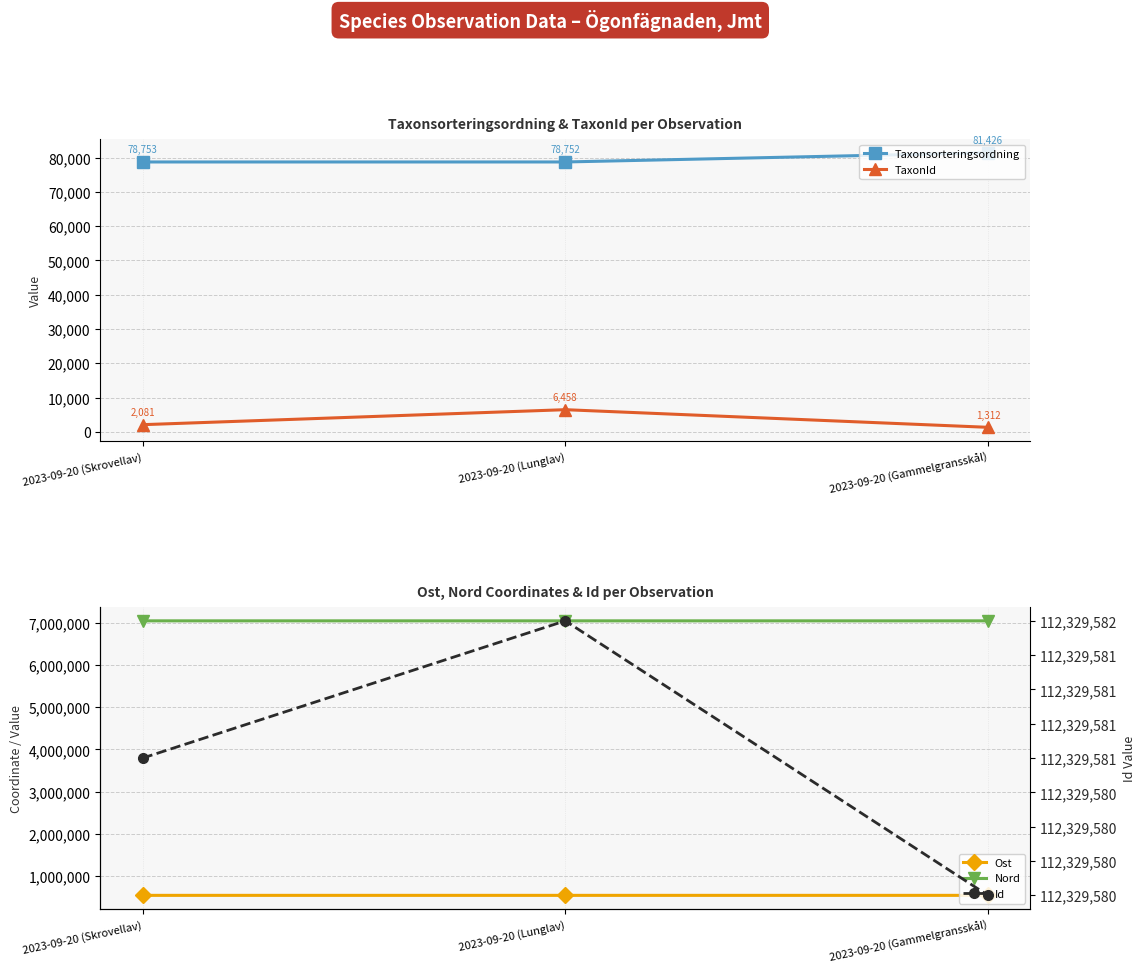

Is this an area chart (filled region under the line)?

No